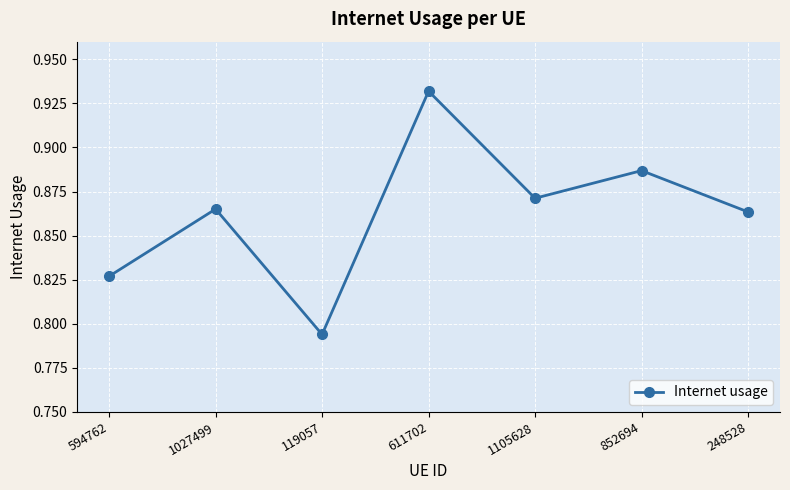

The value at 594762 is 1.3. True or false?

False